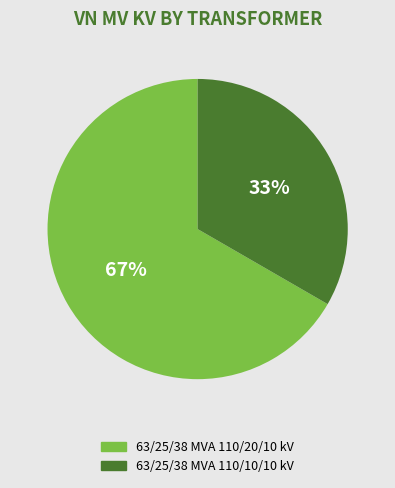

Which slice is the largest?

63/25/38 MVA 110/20/10 kV